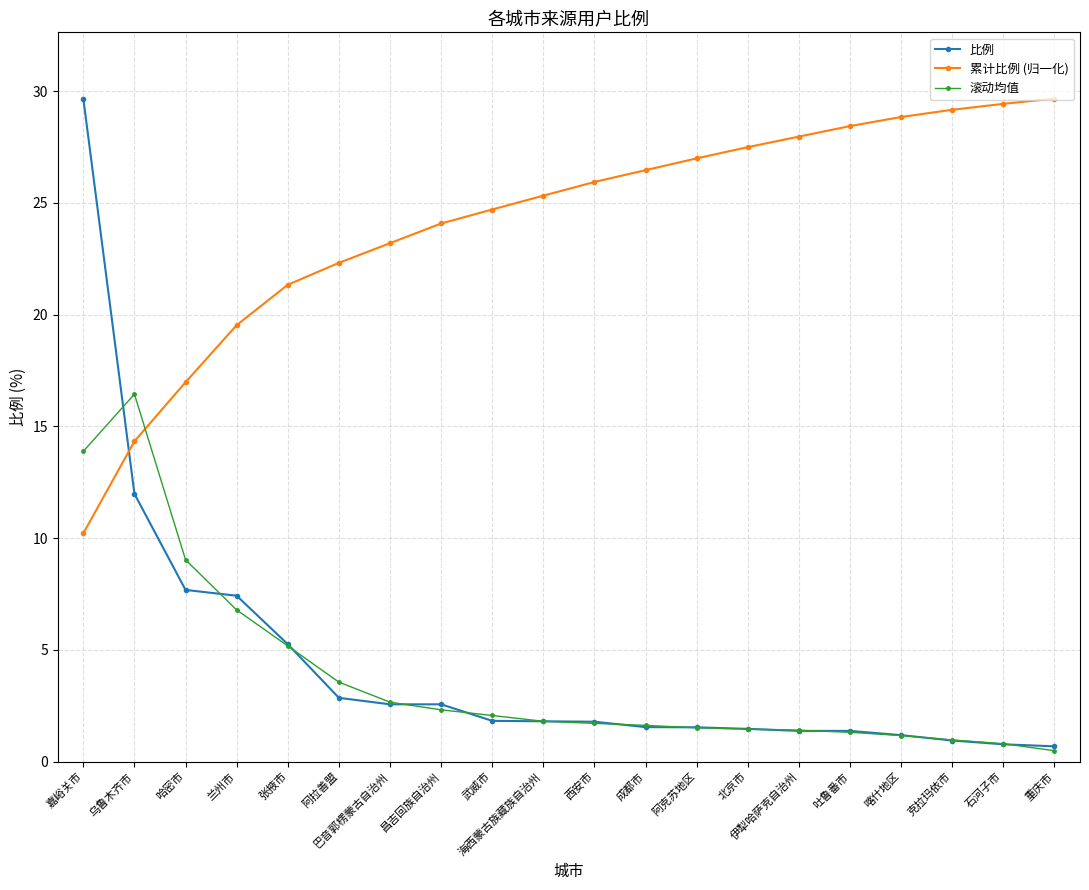

How many lines are shown in the chart?

3